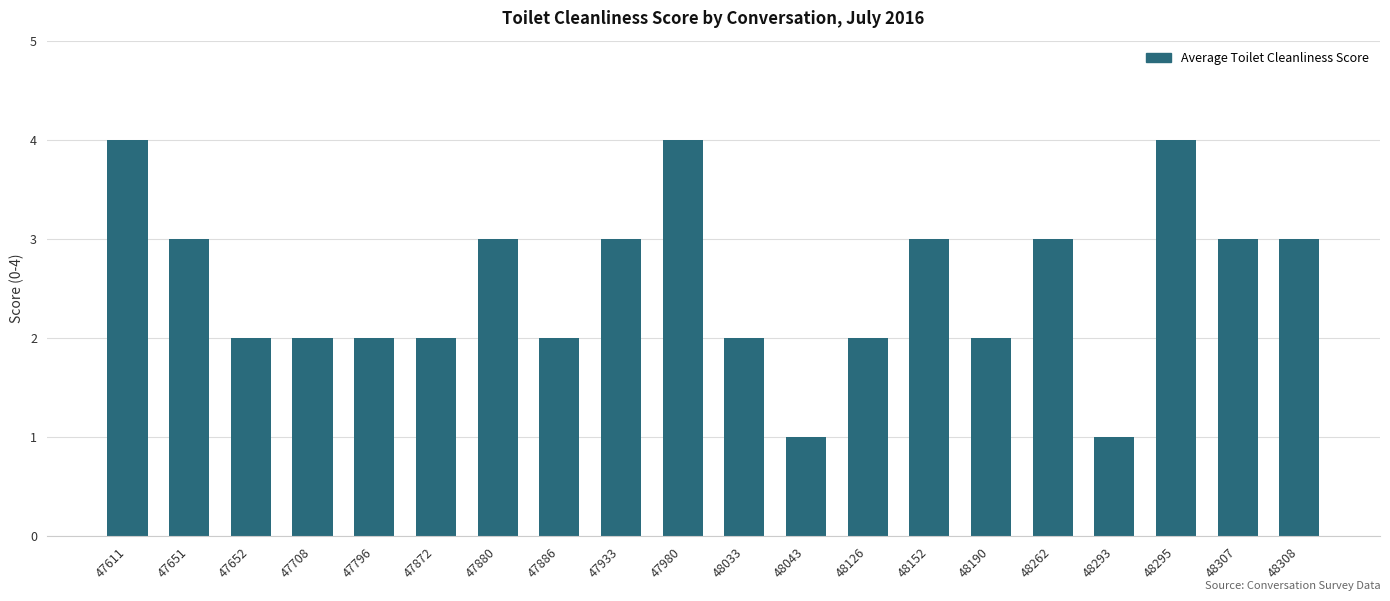

What is the value of the 15th bar from the left?

2